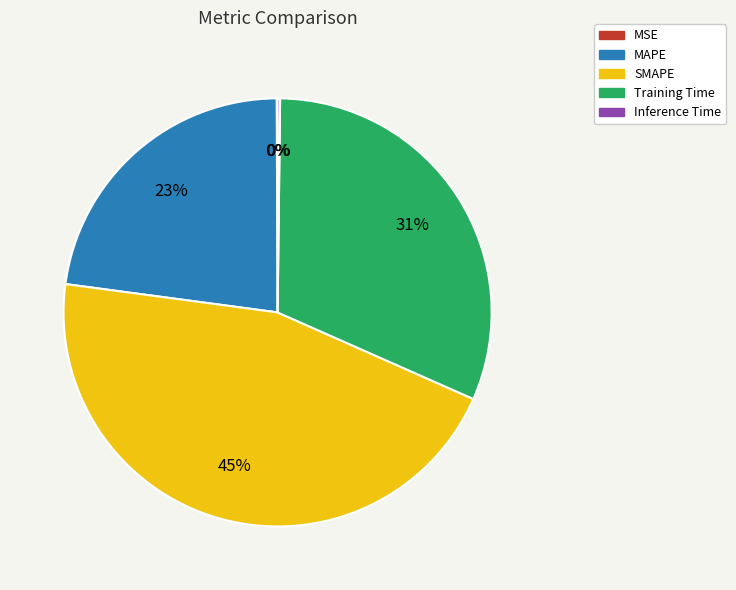

Does any single category account for the majority?

No